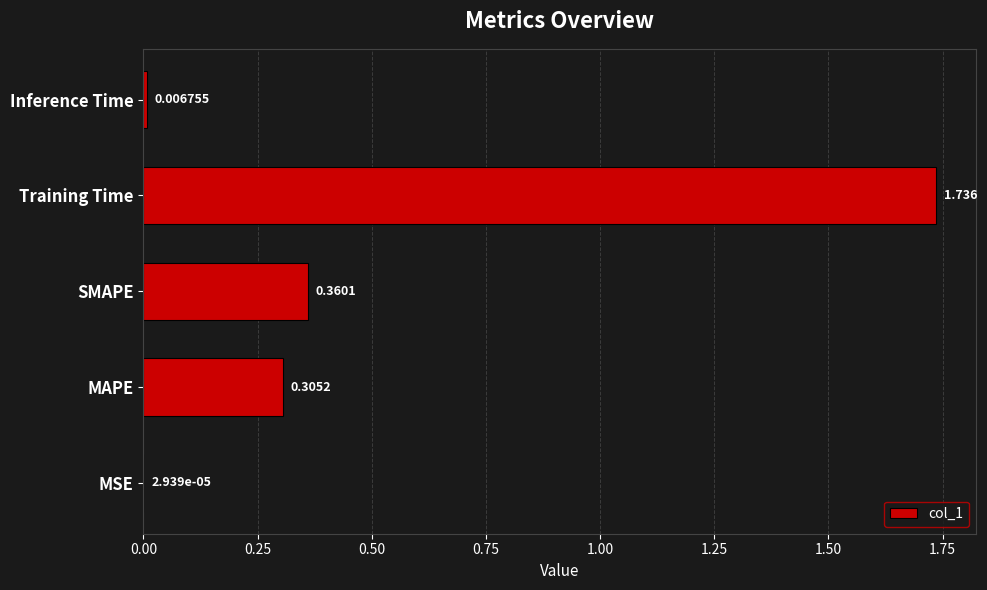

Which label corresponds to the largest value in the chart?

Training Time